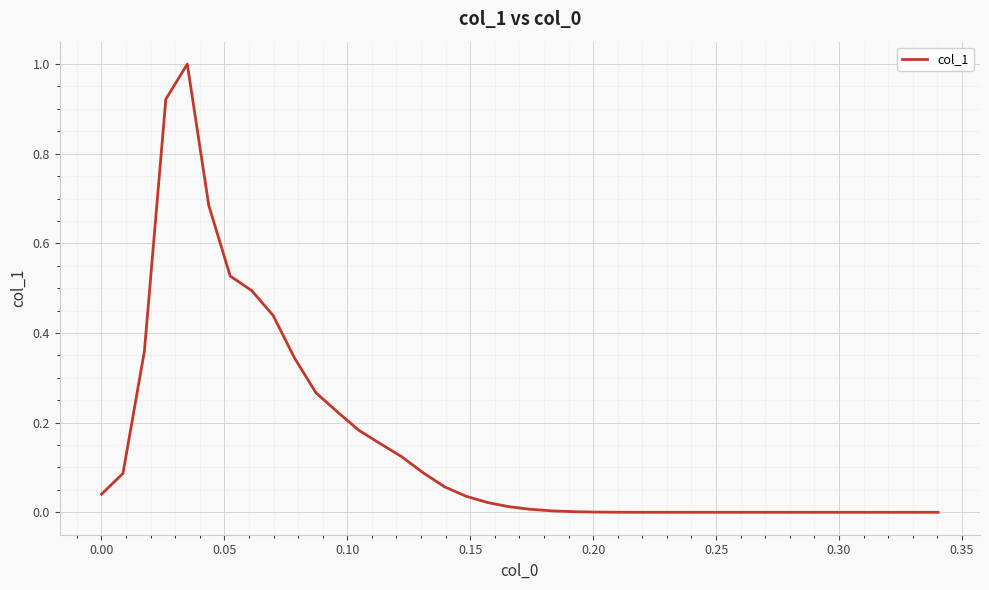

What is the greatest value displayed?

1.0